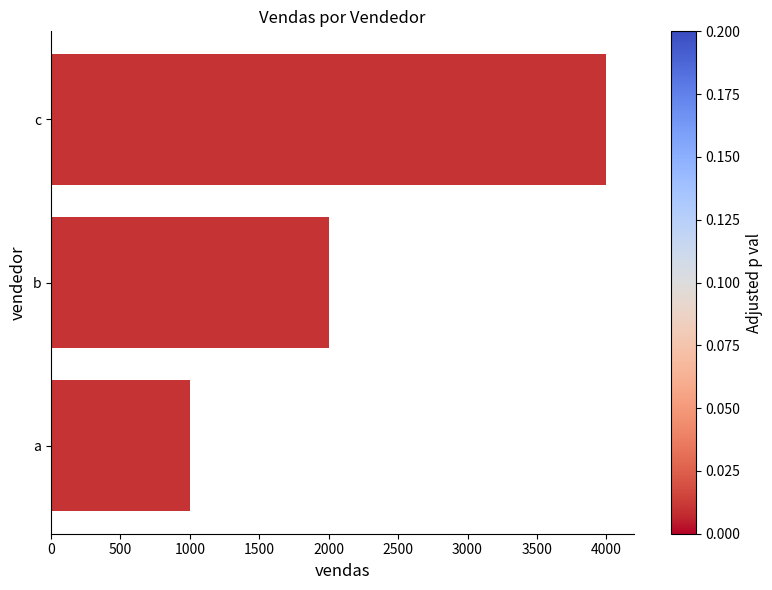

What is the difference between the second highest and minimum values?

1000